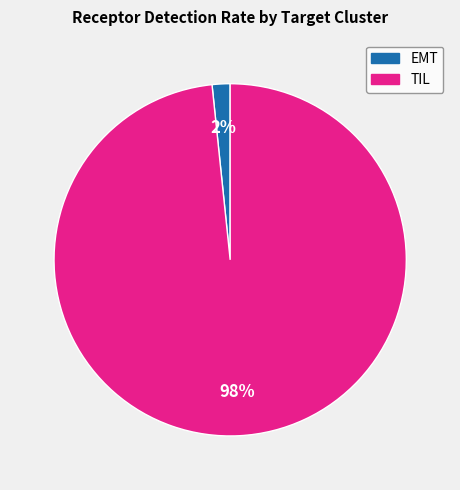

To the nearest percent, what percentage of the pie is TIL?

98%